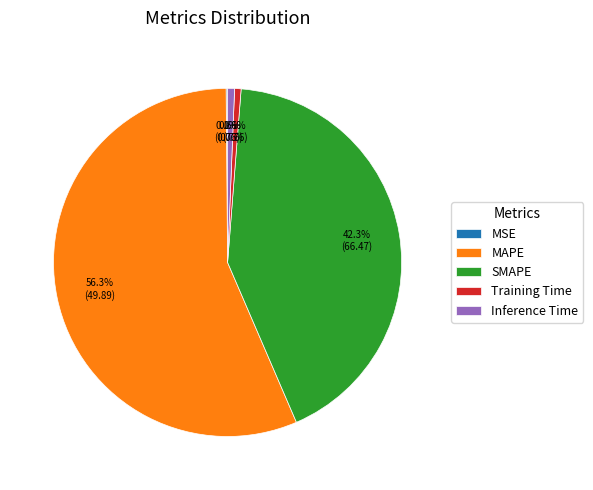

What is the ratio of the value at MAPE to the value at SMAPE?

1.3